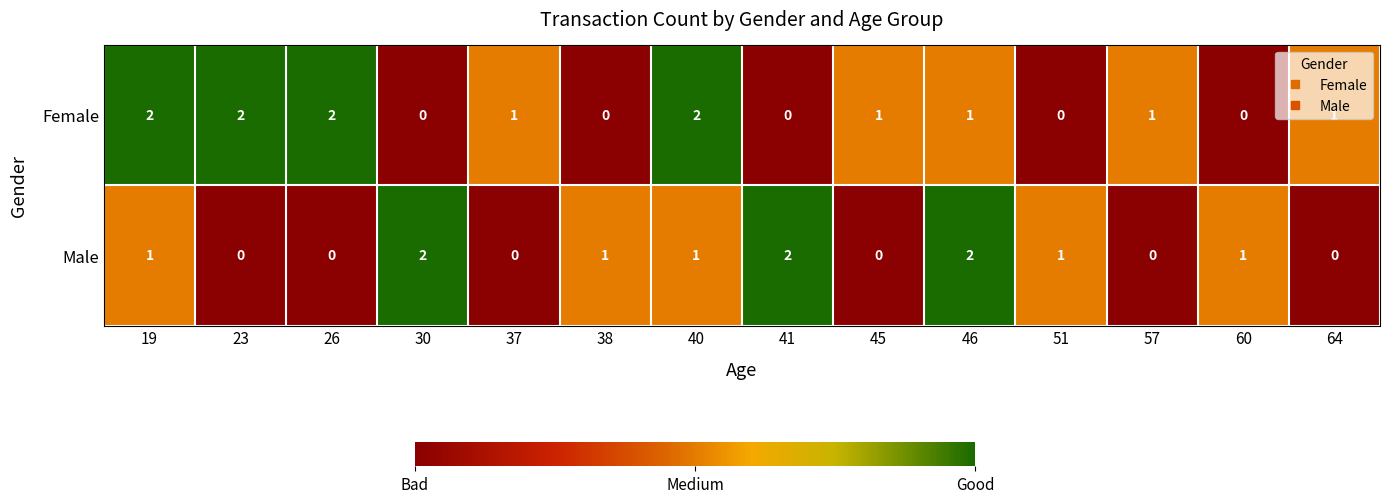

Which series changed the most between 19 and 38?

Female